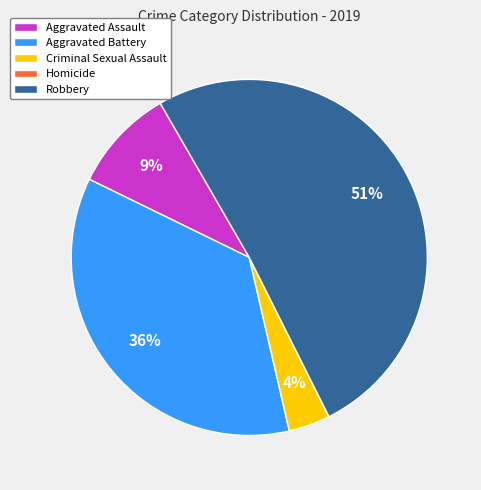

True or false: Criminal Sexual Assault accounts for 14% of the total.

False